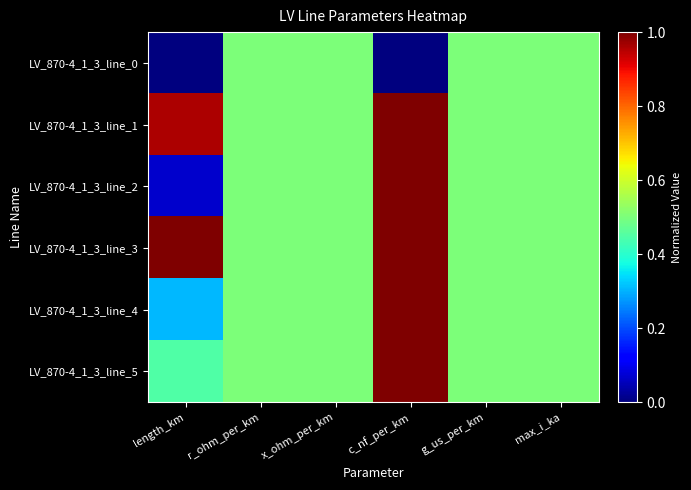

Between c_nf_per_km and max_i_ka, which is larger?

max_i_ka